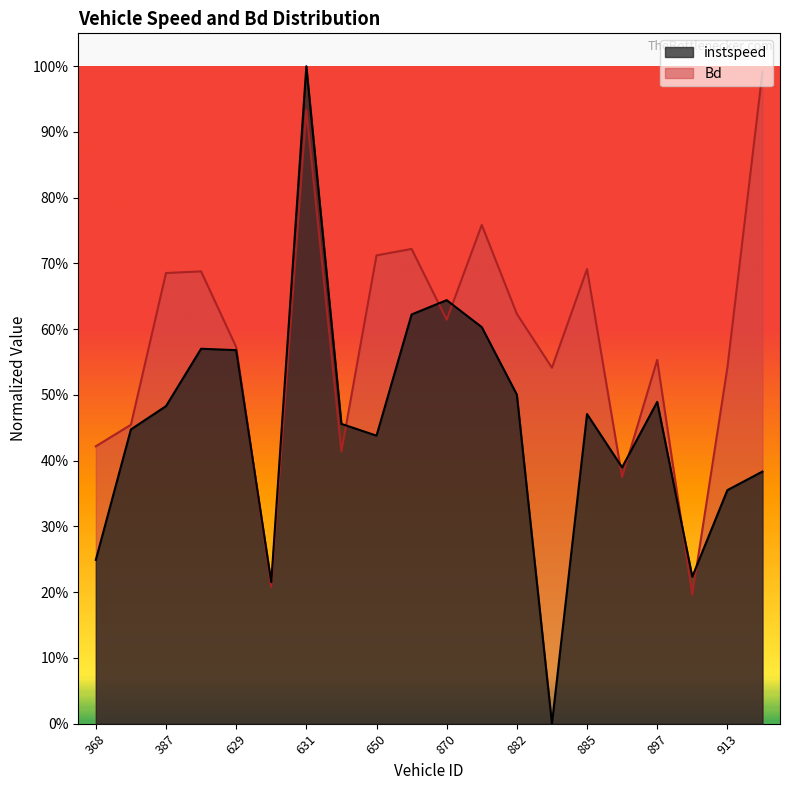

At how many categories does at least one series exceed 0?

20